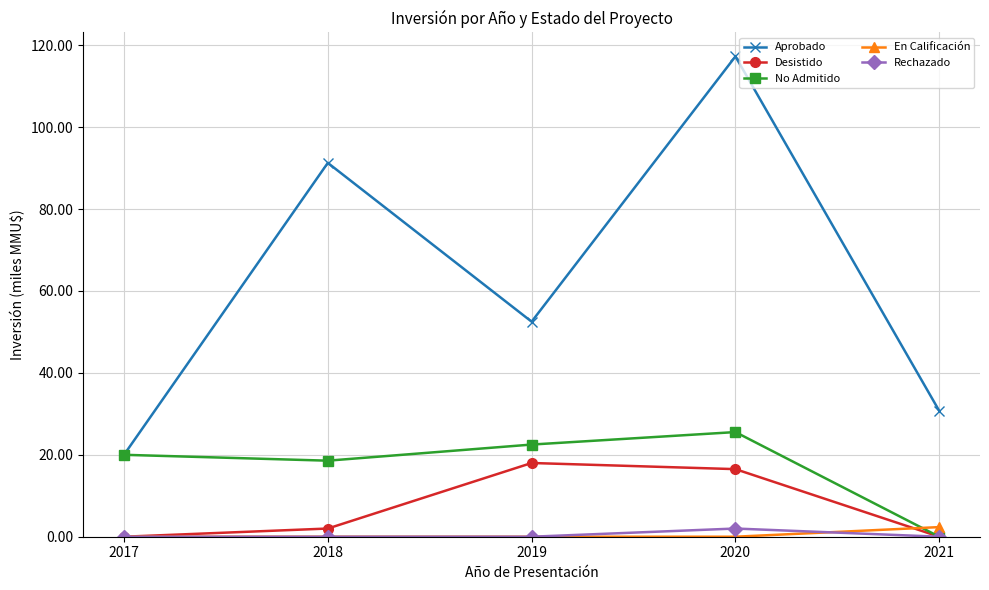

Is it true that No Admitido equals 25.5 at 2020?

True